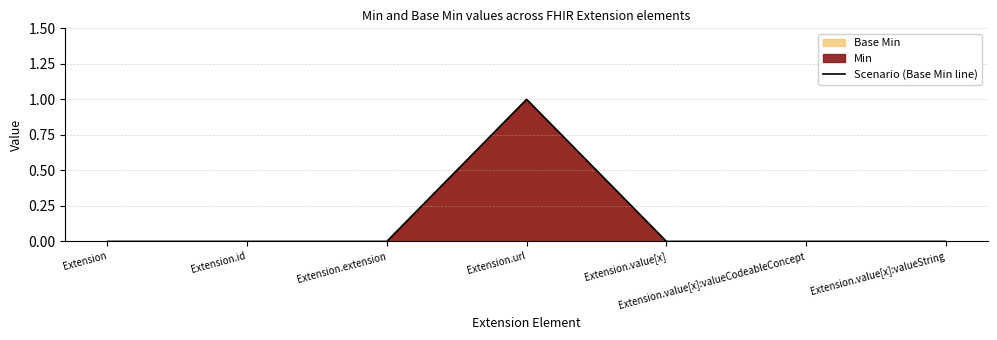

Is it true that the value at Extension.url is 1?

True